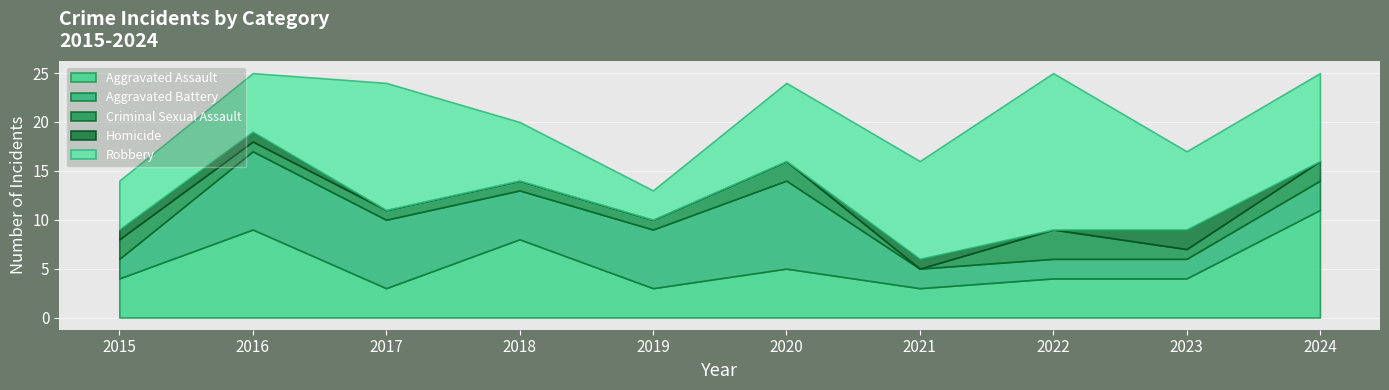

How many intersections are there between Aggravated Assault and Aggravated Battery?

4